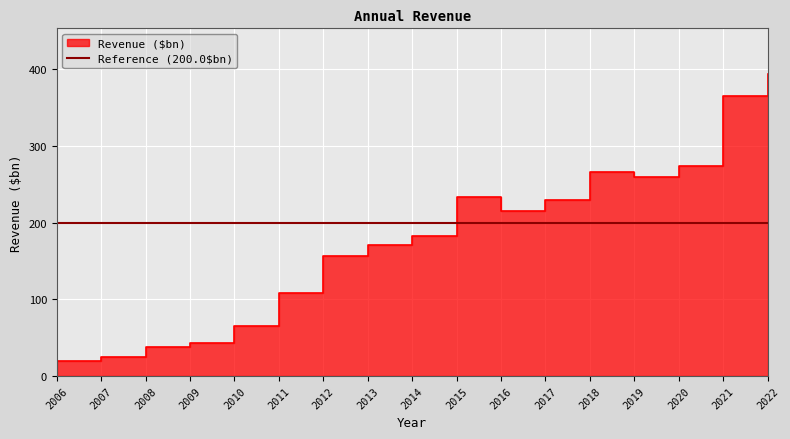

How many lines are shown in the chart?

1